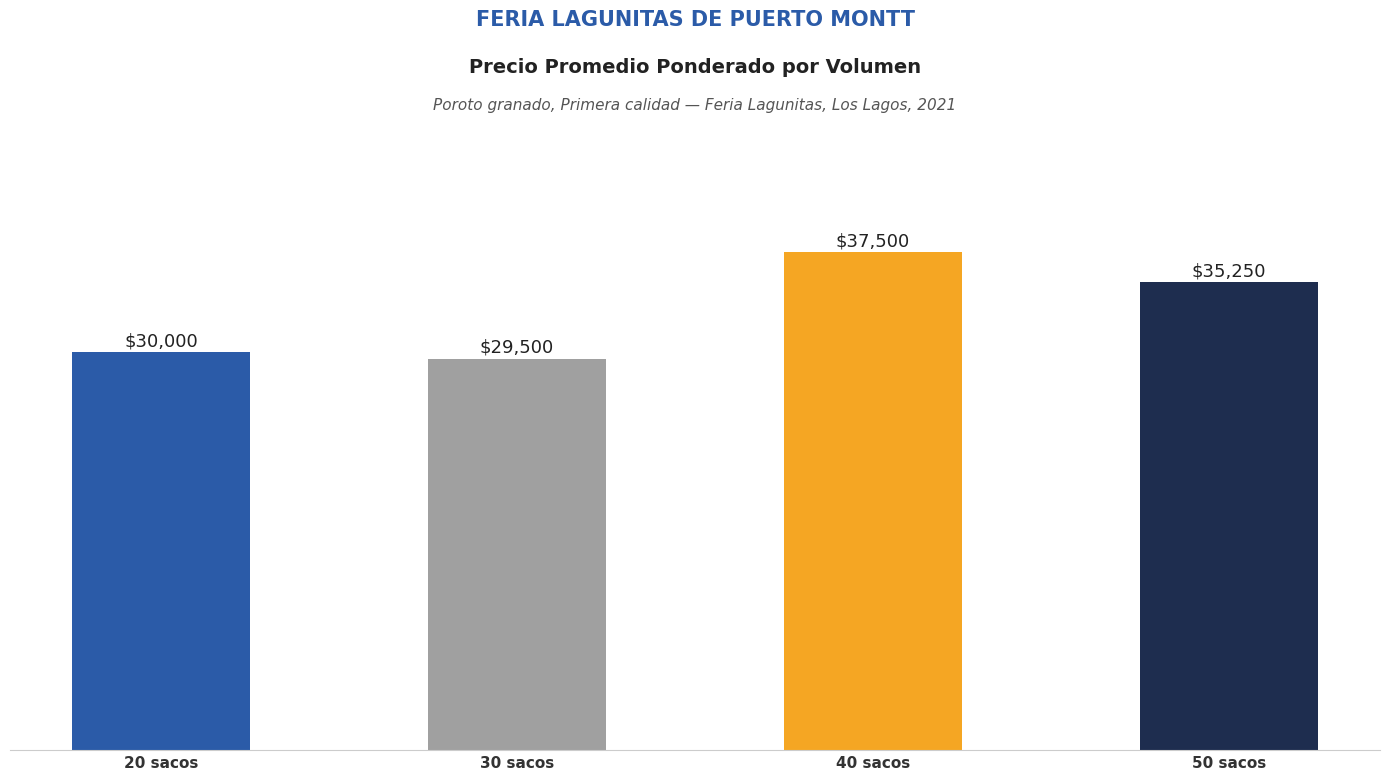

At which label does the data first exceed 35250?

40 sacos